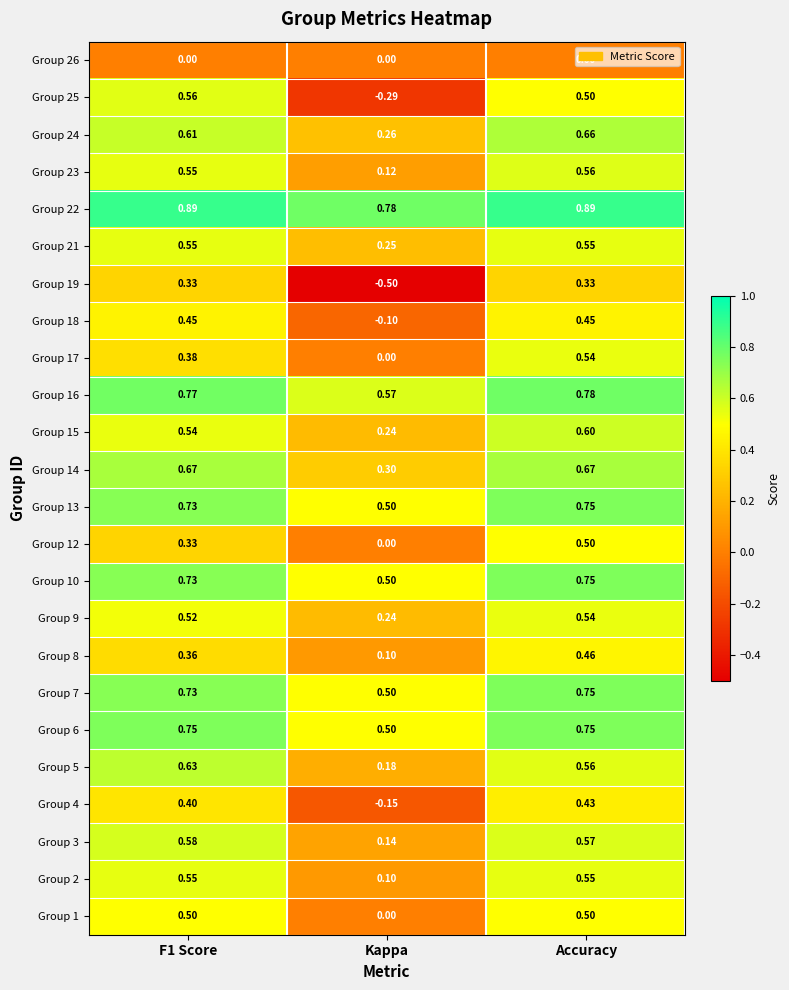

Is the value of Group 7 at Accuracy greater than the value of Group 26 at Accuracy?

Yes